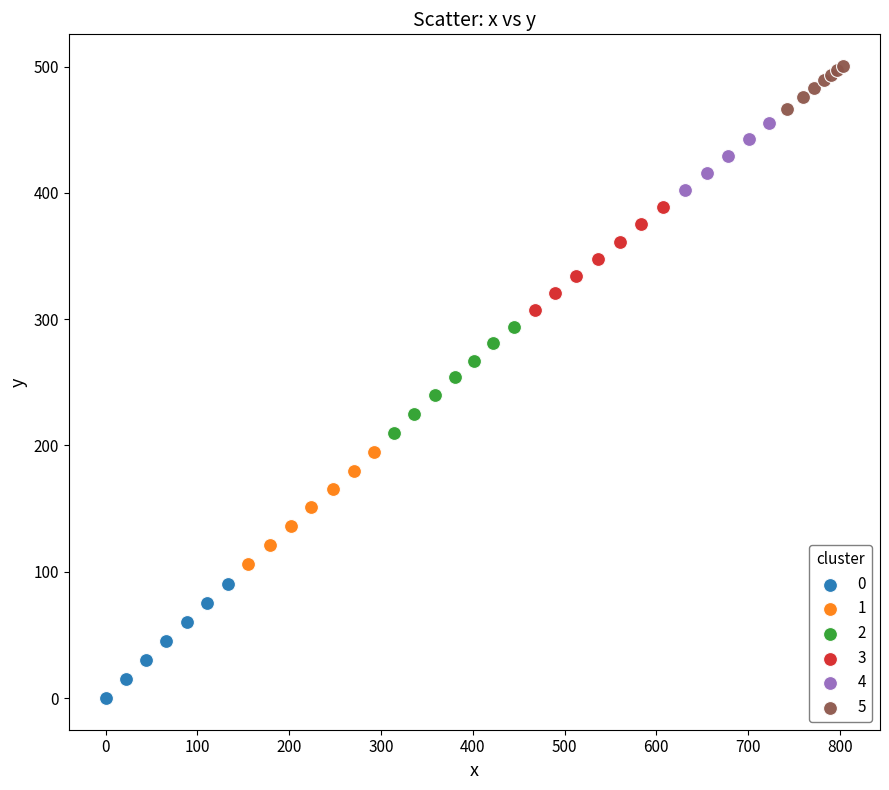

Which series contains the highest Y value?

5